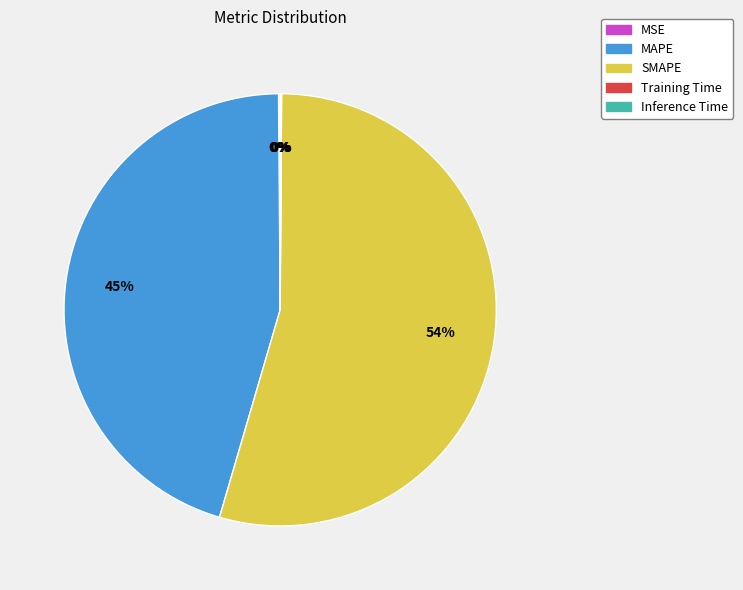

The MAPE slice represents 45% of the pie. True or false?

True